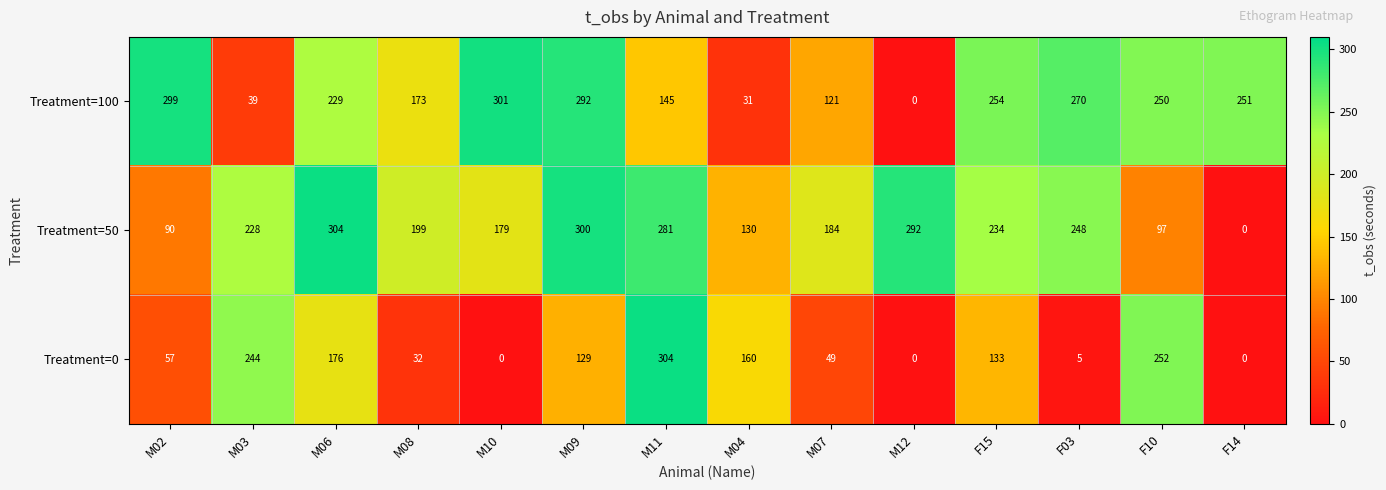

Which category has the highest value in the Treatment=0 series?

M11